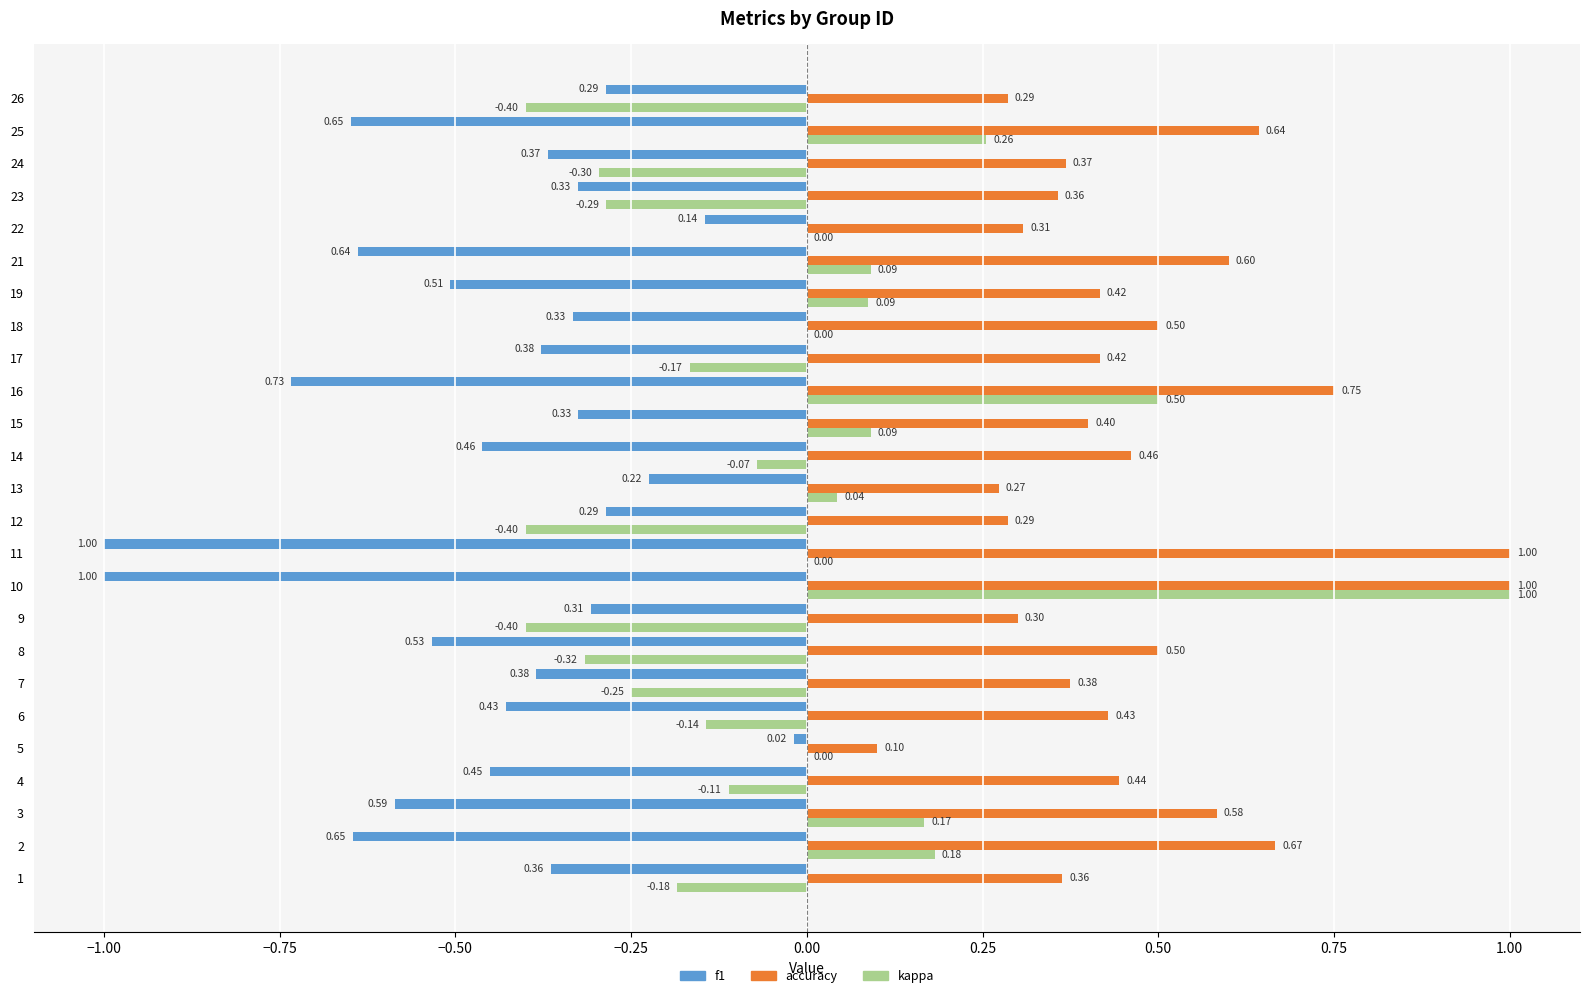

Between 2 and 13, which series saw the biggest shift?

f1